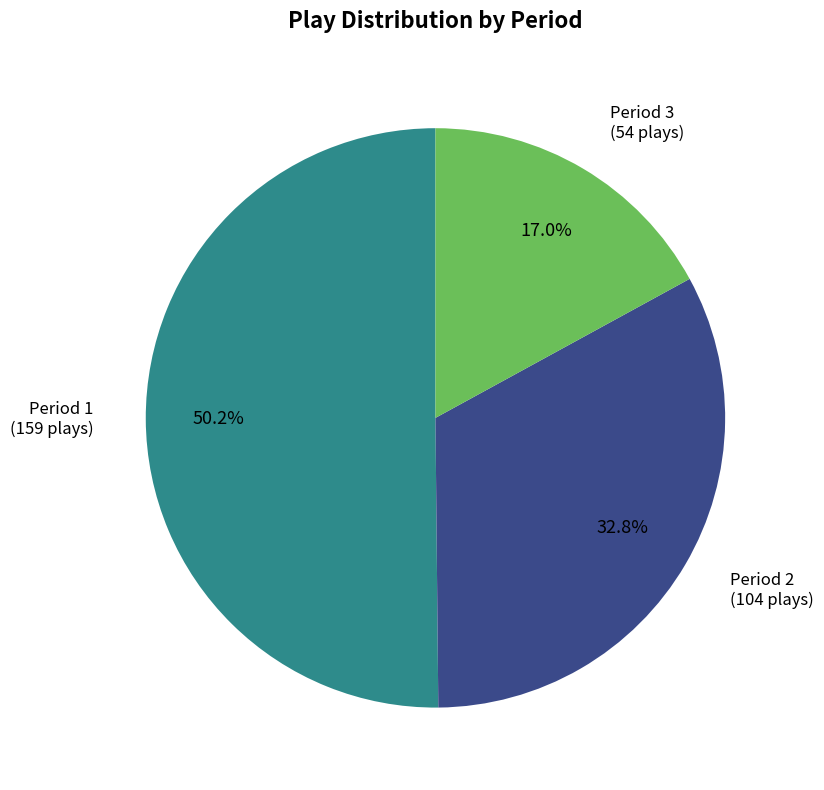

To the nearest percent, what is the difference between the largest and smallest slice percentages?

33%